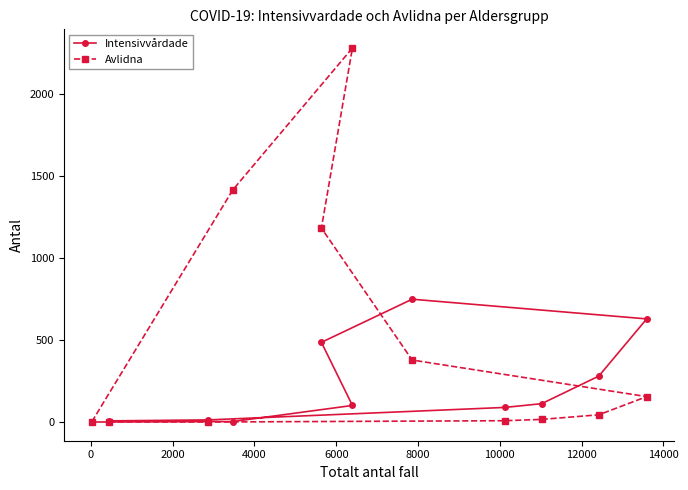

Does the chart have visible grid lines?

No